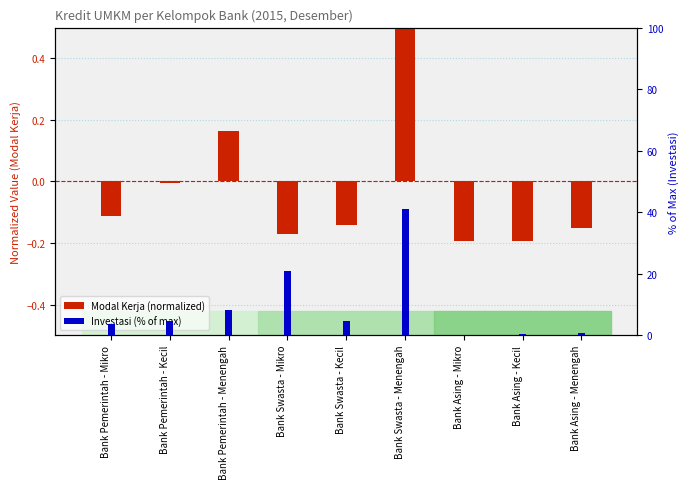

Rank the series by their maximum value, from highest to lowest.

Investasi (% of max), Modal Kerja (normalized)